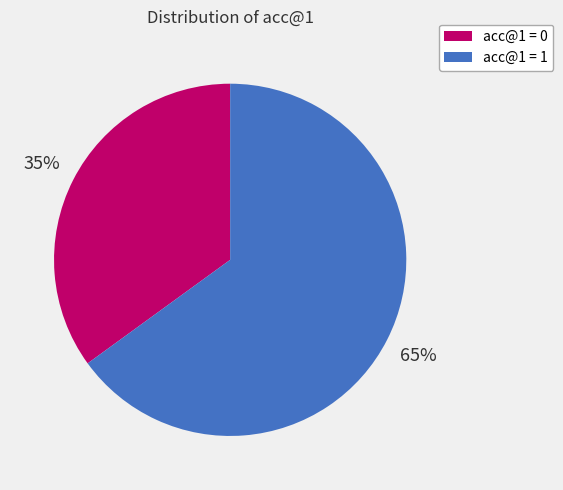

How many slices are in this pie chart?

2